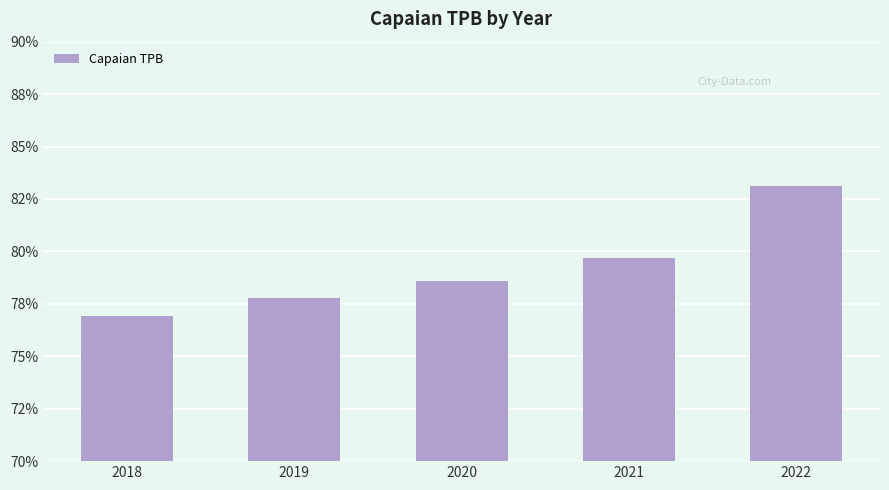

What is the change in value from 2018 to 2020?

+1.7